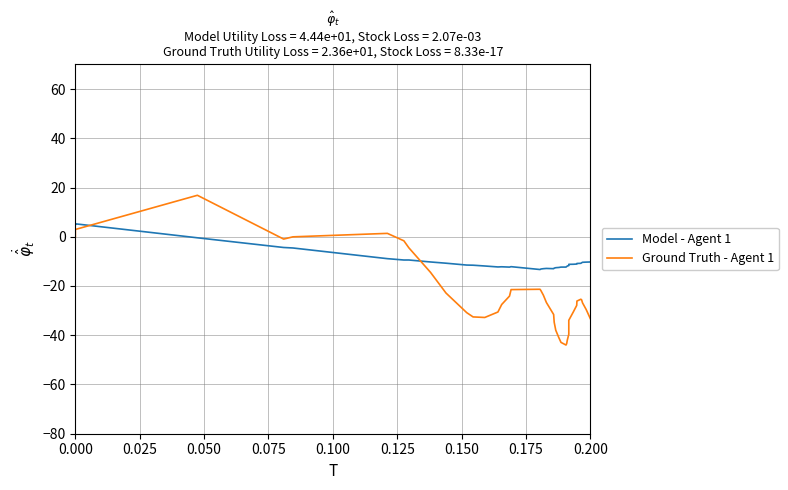

The Model - Agent 1 series shows -18.2 at 35. True or false?

False